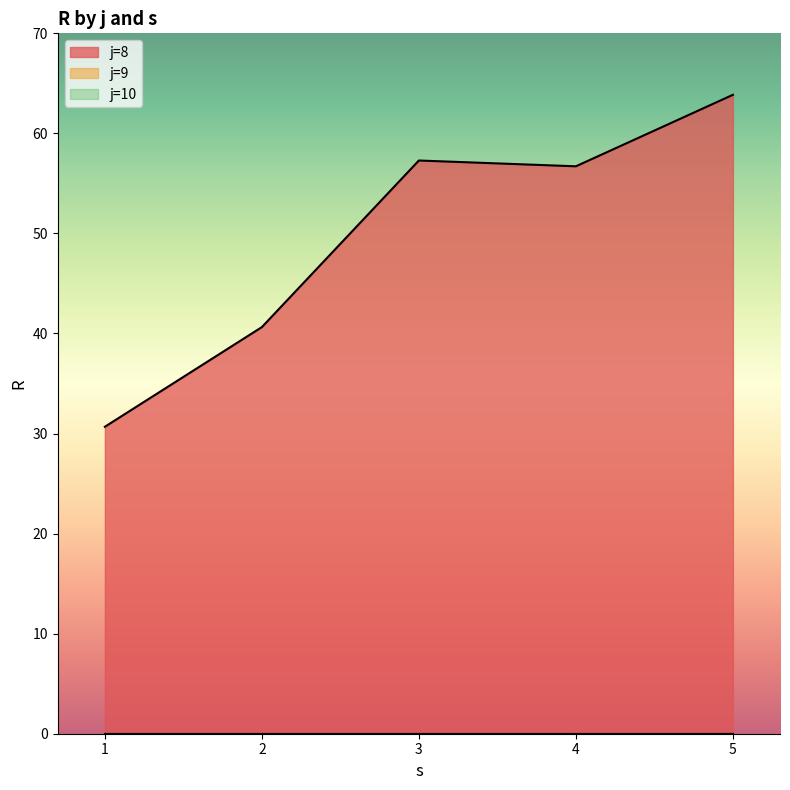

Is the value of s at 9-5 greater than the value of R at 10-3?

Yes